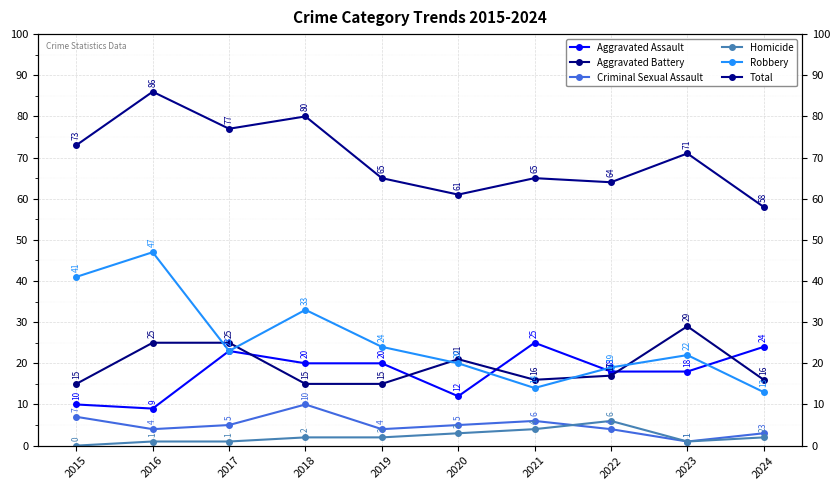

Where does the Robbery series first go above 23?

2015